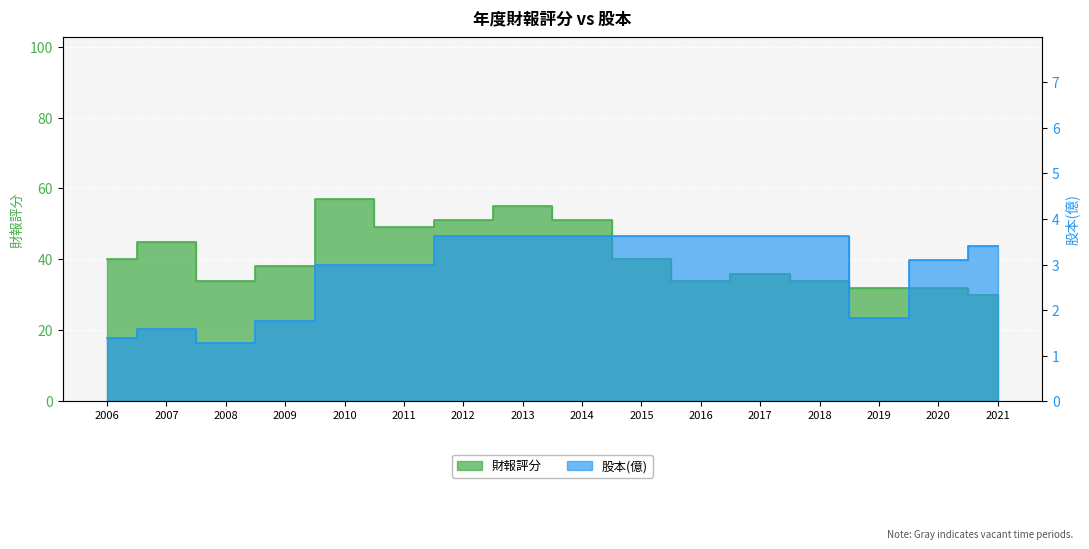

How many values in the 股本(億) series exceed 3?

9